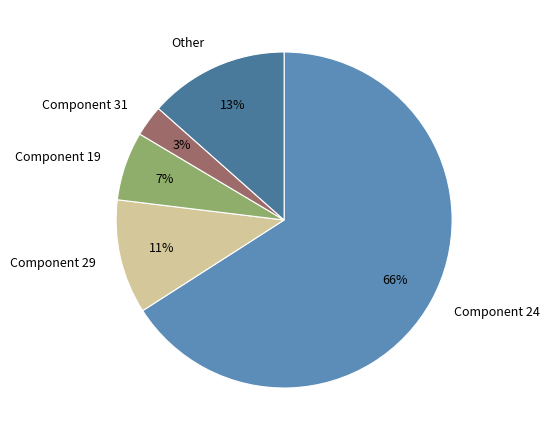

To the nearest percent, what is the difference between the largest and smallest slice percentages?

63%